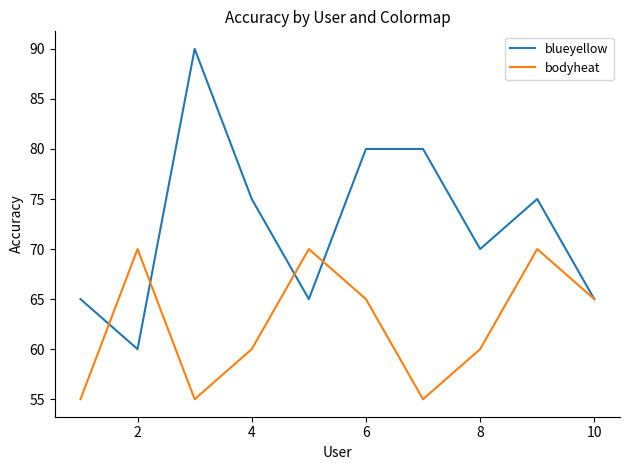

In bodyheat, how many points are higher than both neighbors (excluding endpoints)?

3